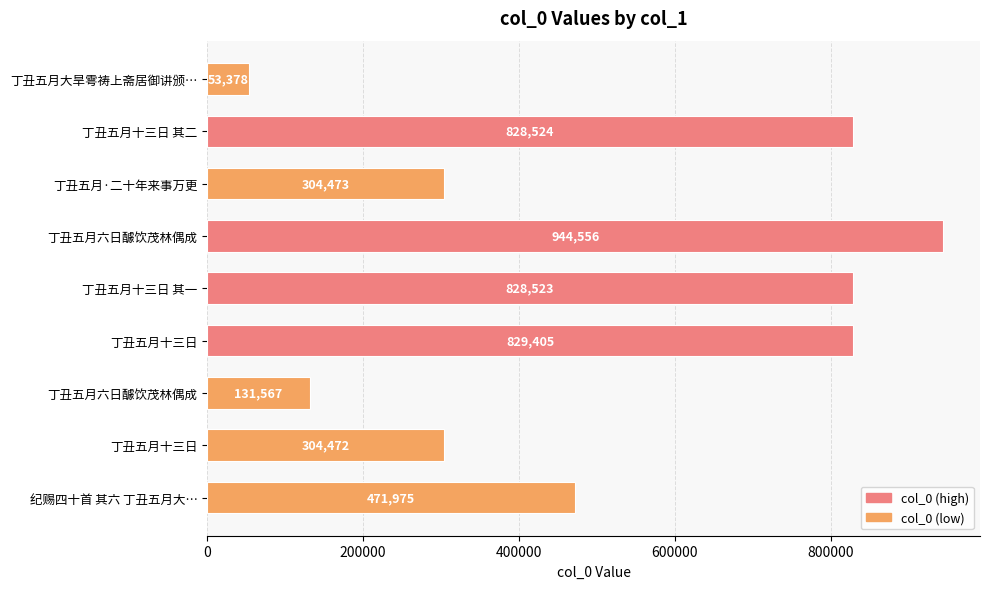

List the labels in order of value, smallest first.

丁丑五月大旱雩祷上斋居御讲颁…, 丁丑五月六日醵饮茂林偶成, 丁丑五月十三日, 丁丑五月·二十年来事万更, 纪赐四十首 其六 丁丑五月大…, 丁丑五月十三日 其一, 丁丑五月十三日 其二, 丁丑五月十三日, 丁丑五月六日醵饮茂林偶成